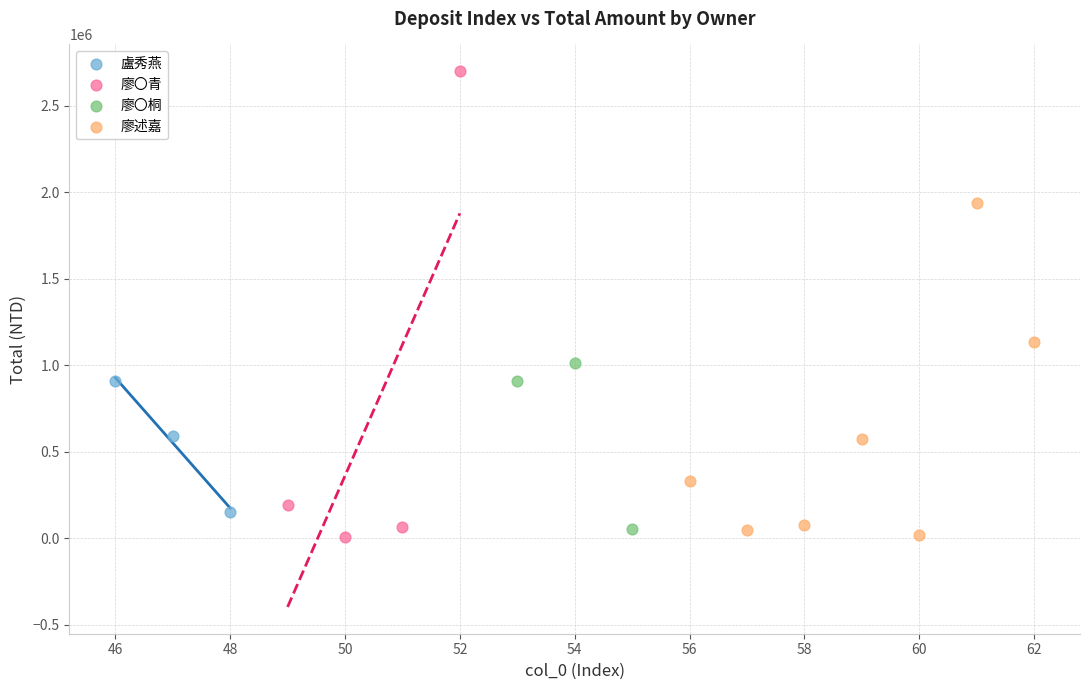

Which series contains the highest Y value?

廖〇青